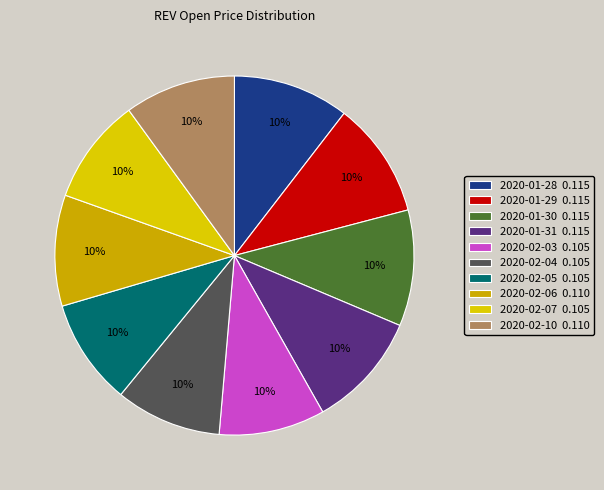

True or false: 2020-01-29 accounts for 10% of the total.

True